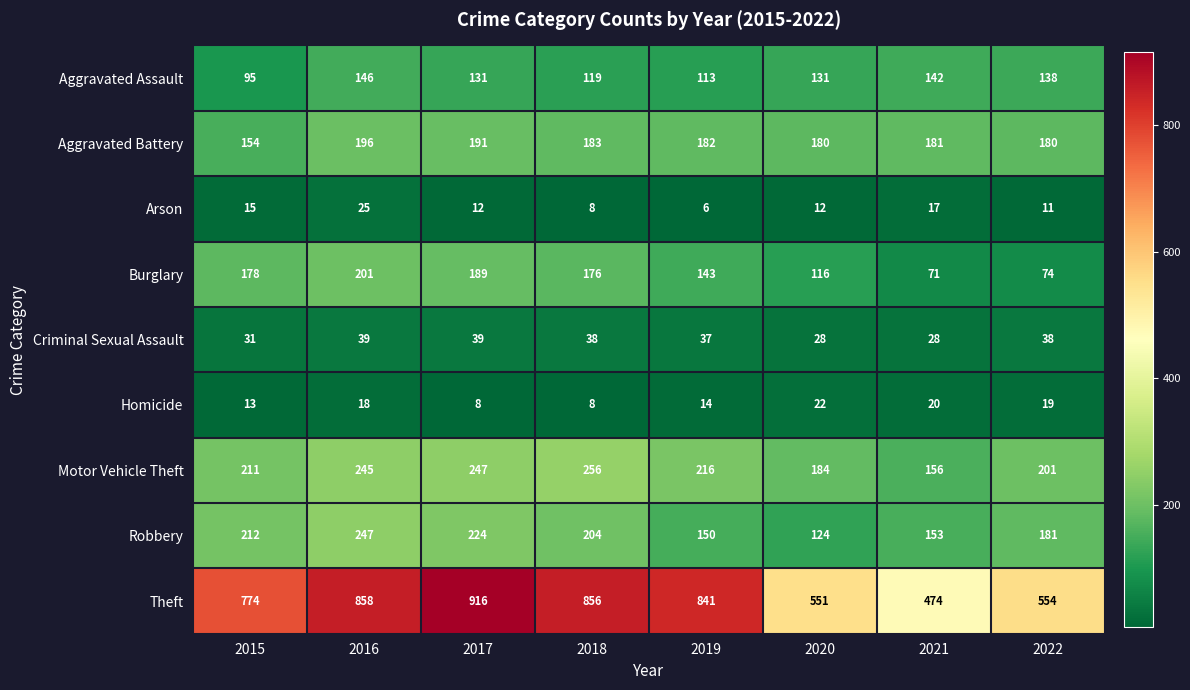

At 2017, list the series in order from smallest to largest.

Homicide, Arson, Criminal Sexual Assault, Aggravated Assault, Burglary, Aggravated Battery, Robbery, Motor Vehicle Theft, Theft